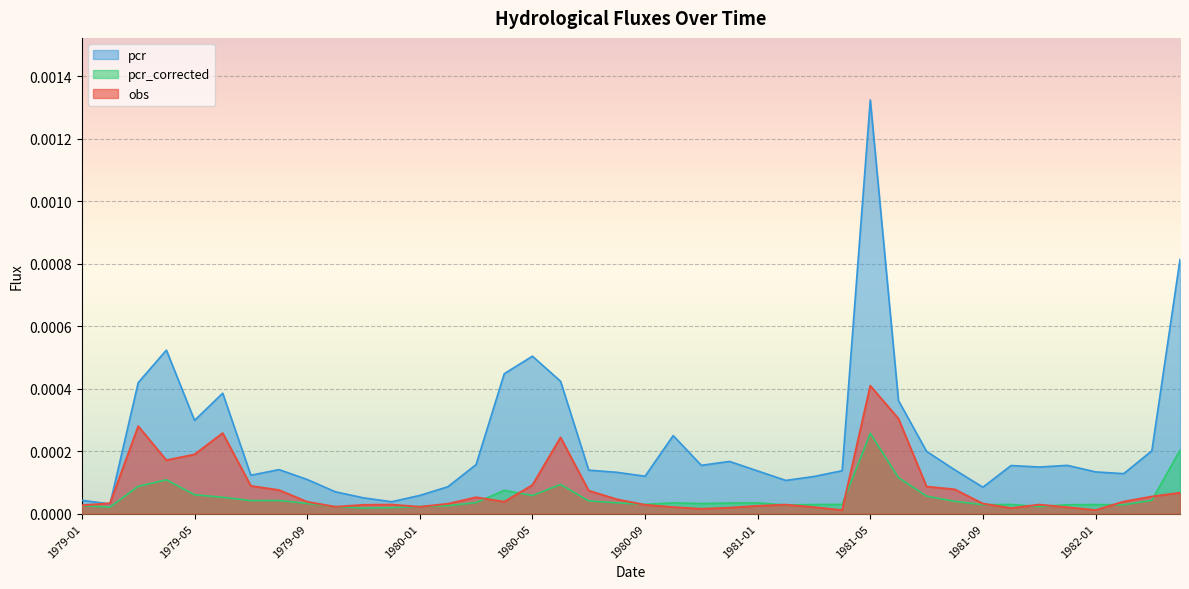

Is it true that obs equals 0.0 at 1982-01?

True